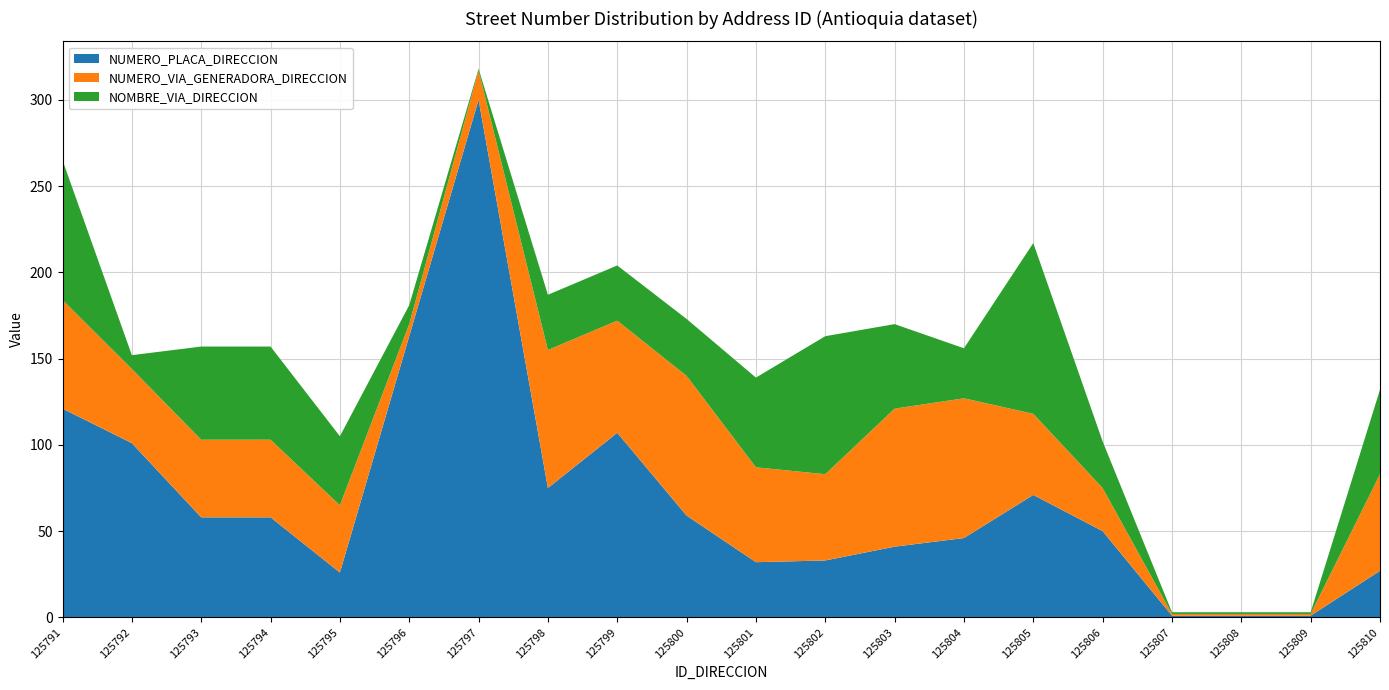

Reading left to right, transcribe all the data shown in this chart.

NUMERO_PLACA_DIRECCION: 125791=121	125792=101	125793=58	125794=58	125795=26	125796=163	125797=300	125798=75	125799=107	125800=59	125801=32	125802=33	125803=41	125804=46	125805=71	125806=50	125807=1	125808=1	125809=1	125810=27
NUMERO_VIA_GENERADORA_DIRECCION: 125791=63	125792=43	125793=45	125794=45	125795=39	125796=7	125797=17	125798=80	125799=65	125800=81	125801=55	125802=50	125803=80	125804=81	125805=47	125806=25	125807=1	125808=1	125809=1	125810=56
NOMBRE_VIA_DIRECCION: 125791=81	125792=8	125793=54	125794=54	125795=40	125796=11	125797=1	125798=32	125799=32	125800=33	125801=52	125802=80	125803=49	125804=29	125805=99	125806=27	125807=1	125808=1	125809=1	125810=49